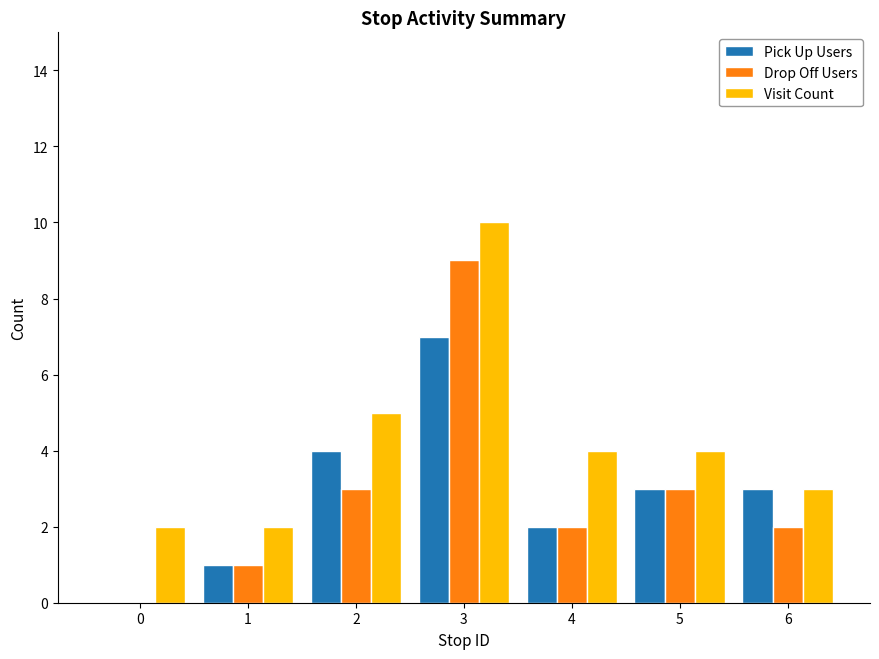

Reading left to right, transcribe all the data shown in this chart.

Pick Up Users: 0=0	1=1	2=4	3=7	4=2	5=3	6=3
Drop Off Users: 0=0	1=1	2=3	3=9	4=2	5=3	6=2
Visit Count: 0=2	1=2	2=5	3=10	4=4	5=4	6=3